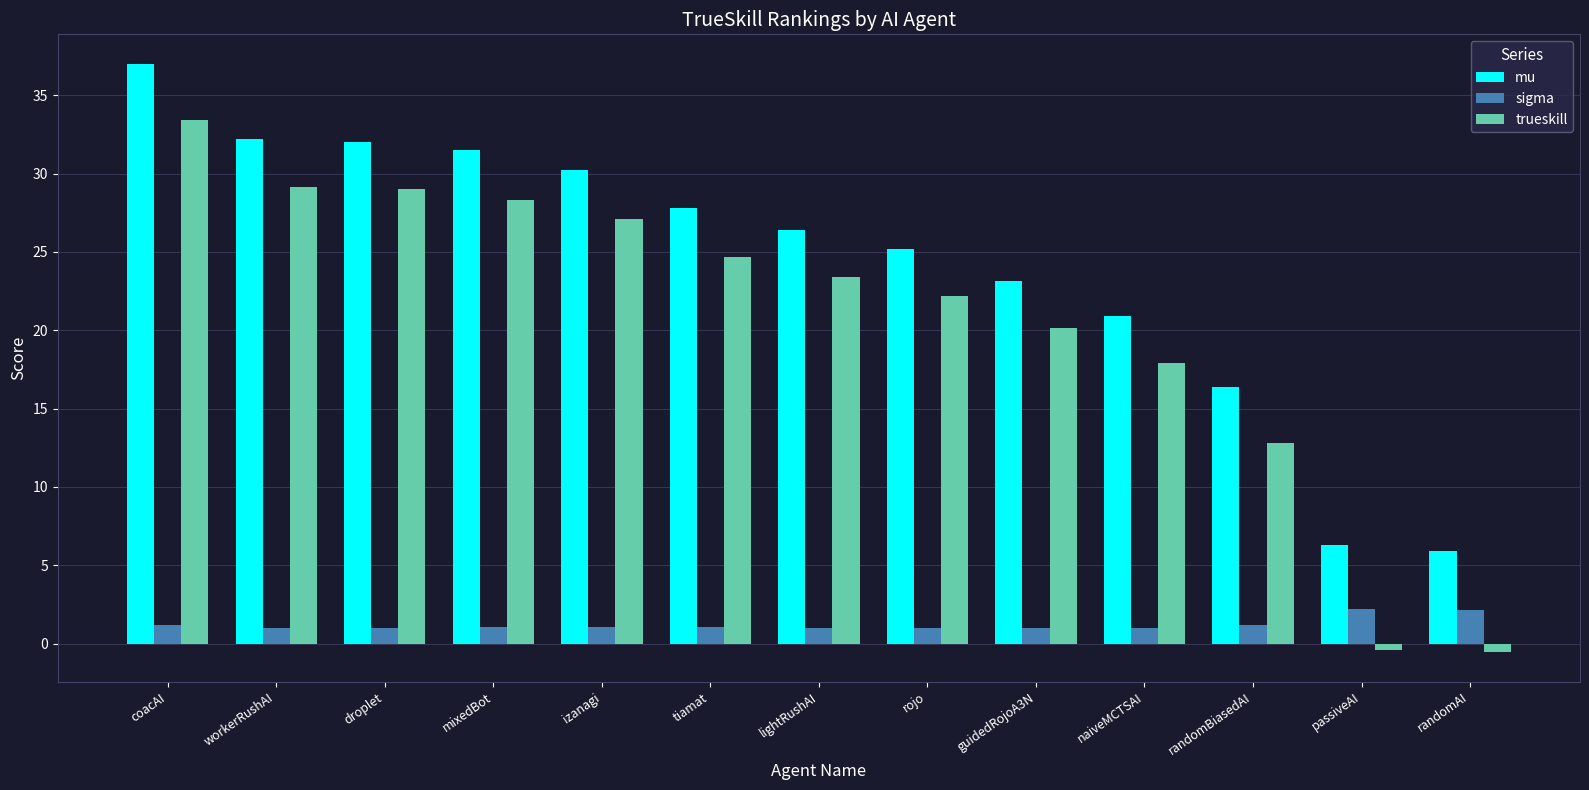

Rank the series at mixedBot from lowest to highest value.

sigma, trueskill, mu